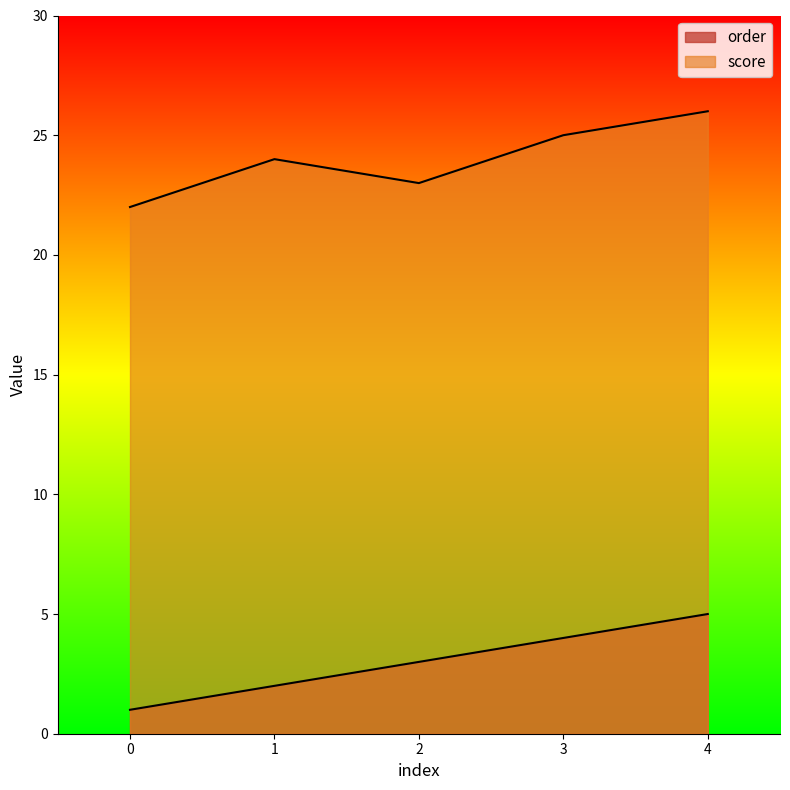

Reading left to right, transcribe all the data shown in this chart.

order: 1	2	3	4	5
score: 22	24	23	25	26